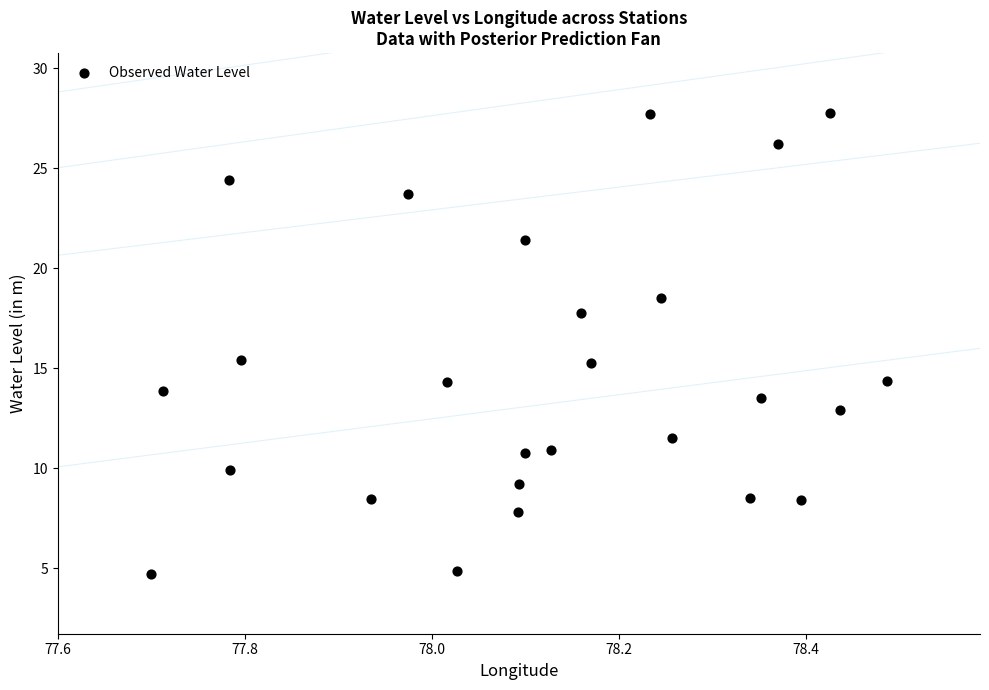

What is the range of X values (max minus min)?

0.8